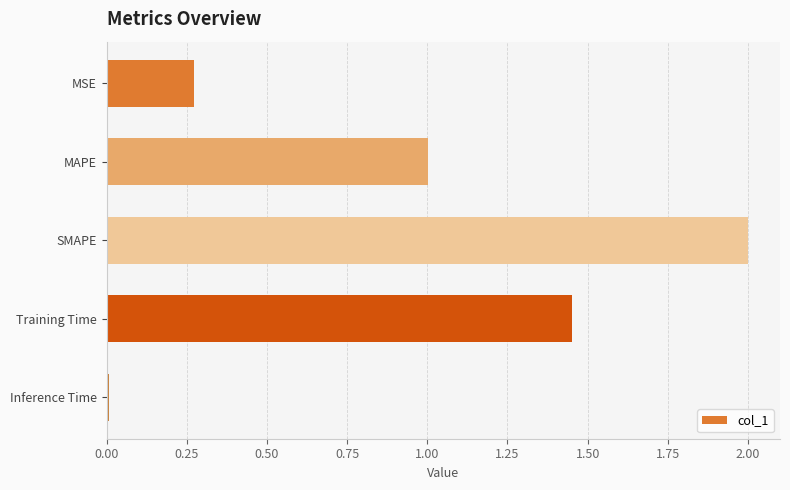

What is the change in value from MAPE to SMAPE?

+1.0